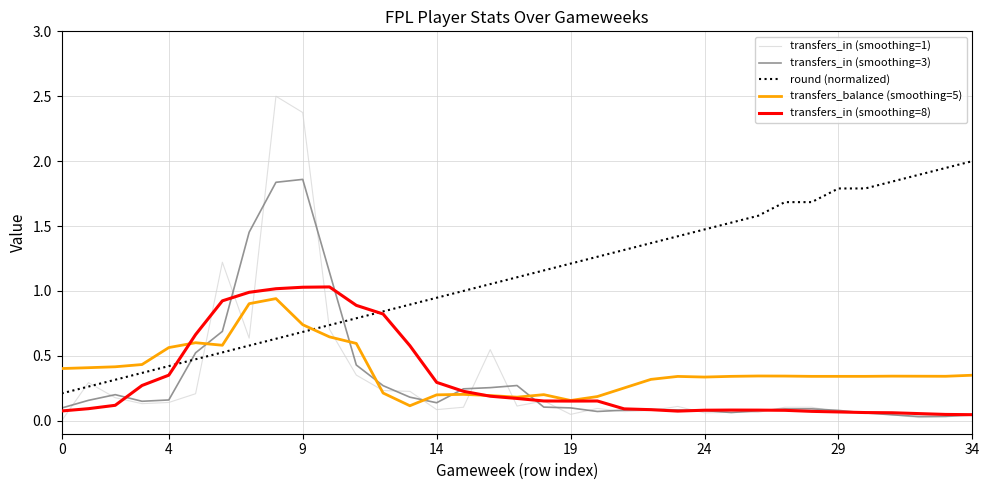

How many times do transfers_in (smoothing=3) and round (normalized) cross each other?

2